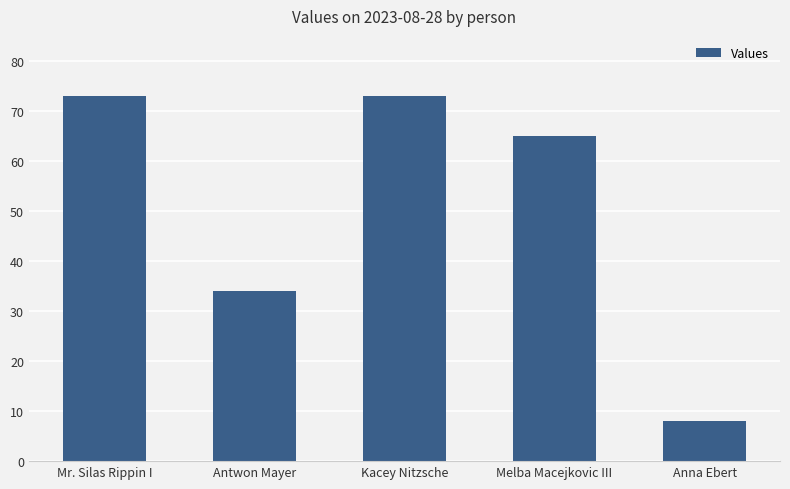

How many bars are there in total?

5